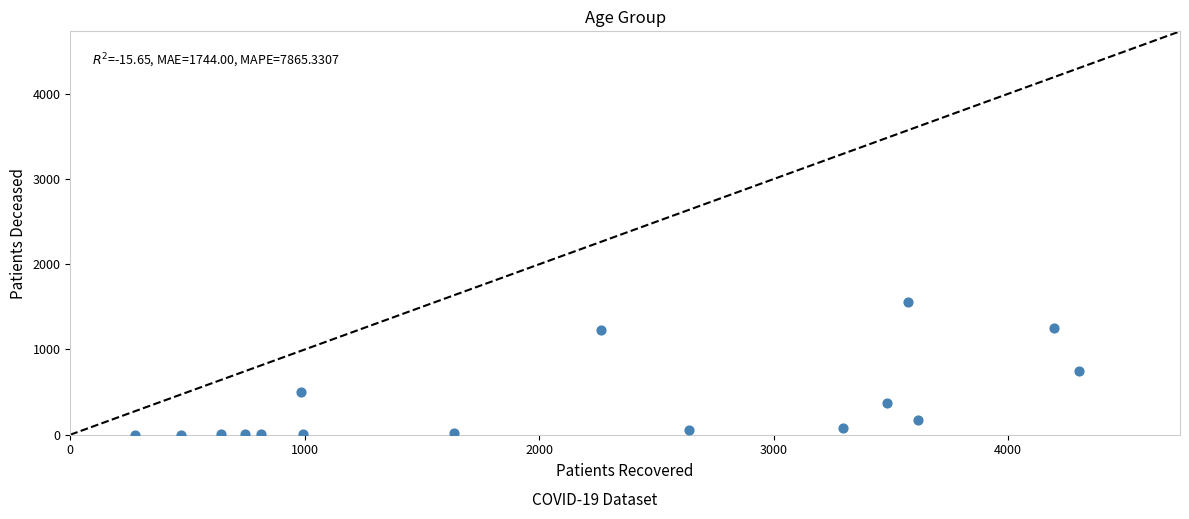

What is the range of X values (max minus min)?

4028